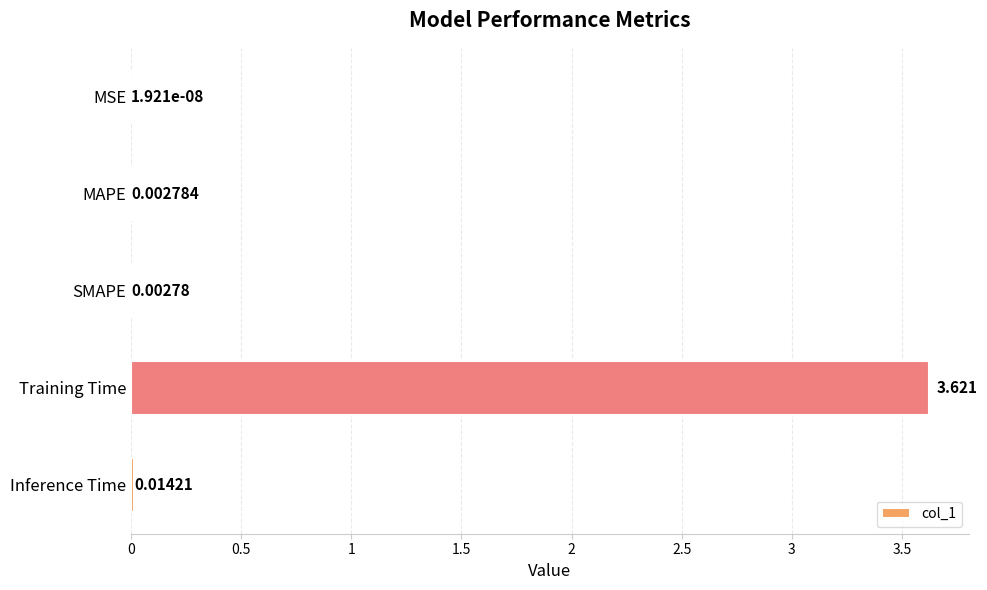

Which category has the highest value across all series?

Training Time